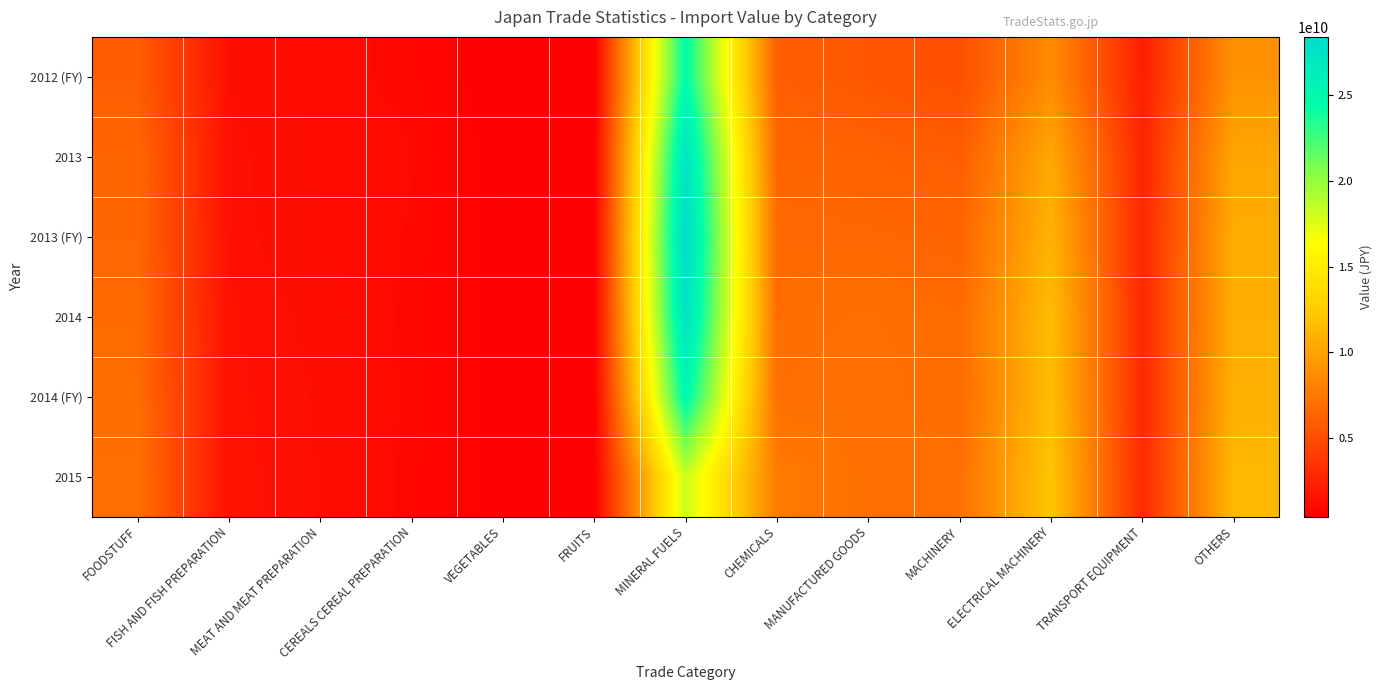

What is the total value across all series at MEAT AND MEAT PREPARATION?

7505160218